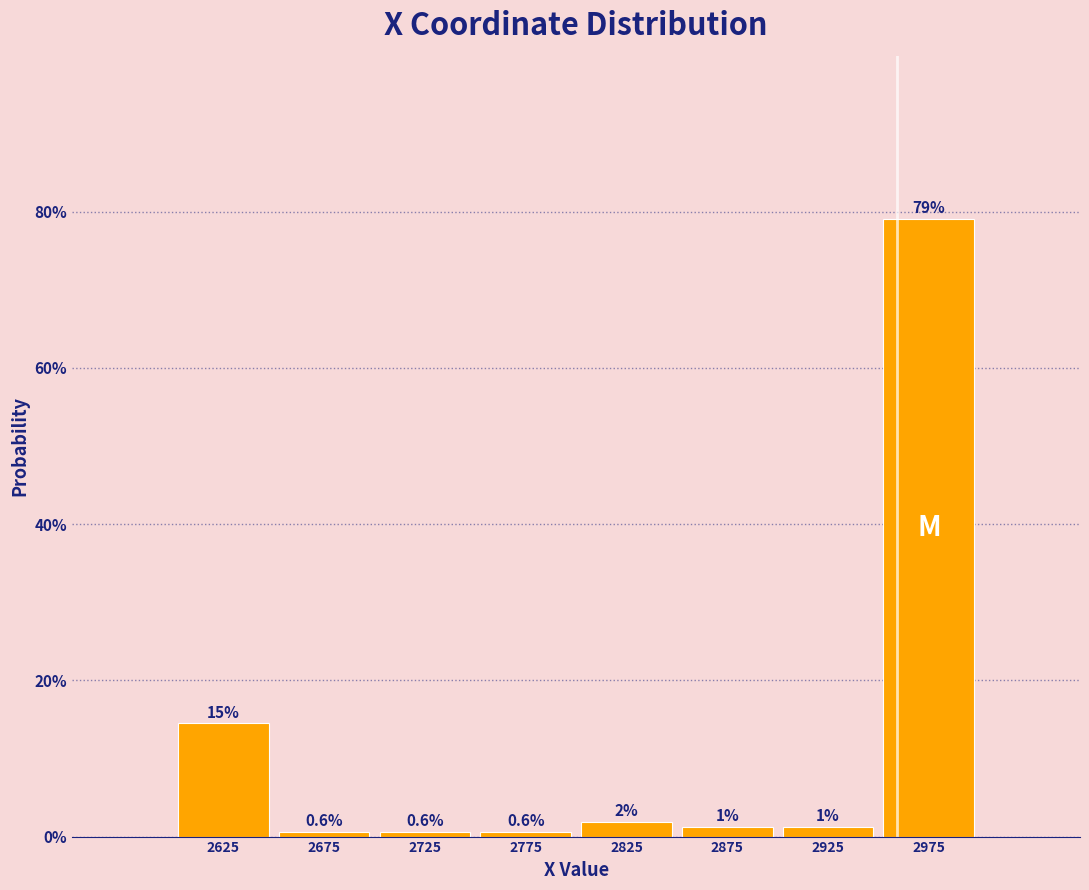

Which range on the x-axis has the tallest bar?

2950 to 3000